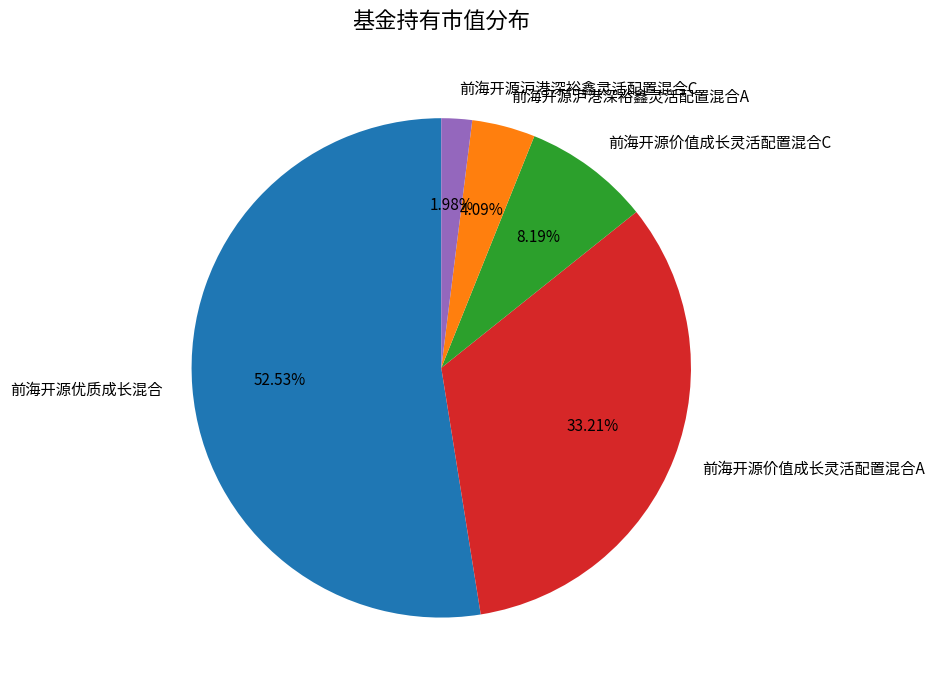

Rank the categories by value from lowest to highest.

前海开源沪港深裕鑫灵活配置混合C, 前海开源沪港深裕鑫灵活配置混合A, 前海开源价值成长灵活配置混合C, 前海开源价值成长灵活配置混合A, 前海开源优质成长混合